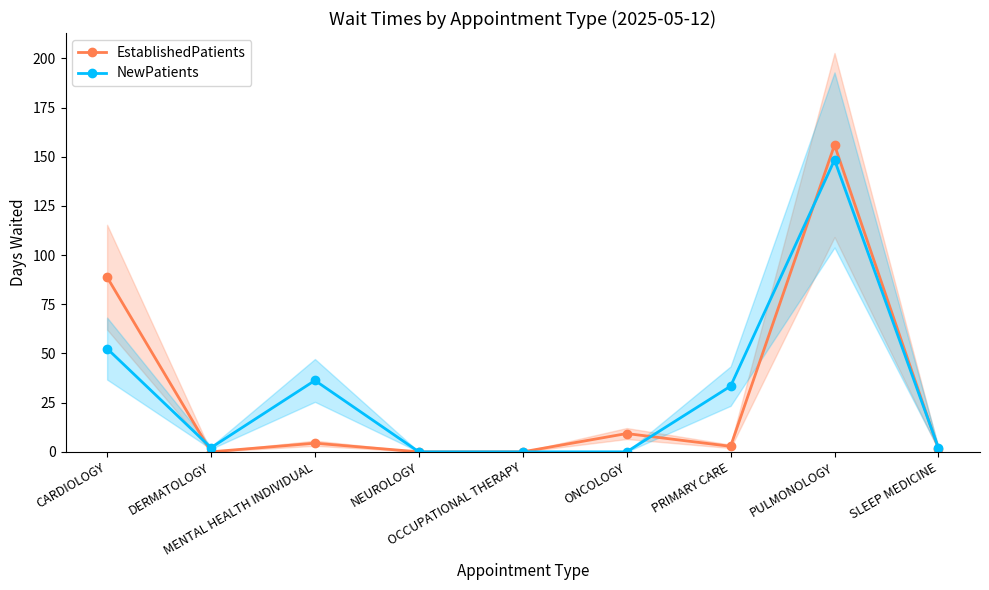

What is the value of the NewPatients point at the 2nd from the left?

2.1